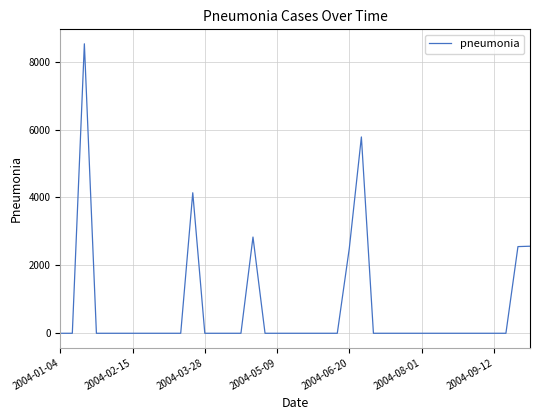

How many values exceed 0?

7